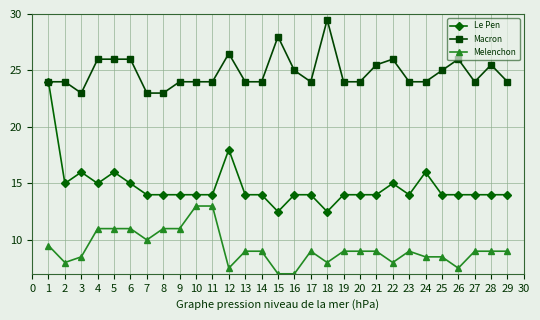

Does the chart display data point markers on the line(s)?

Yes